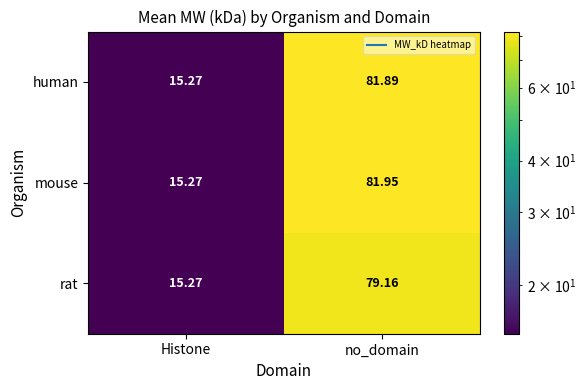

Which series has the widest spread of values?

mouse